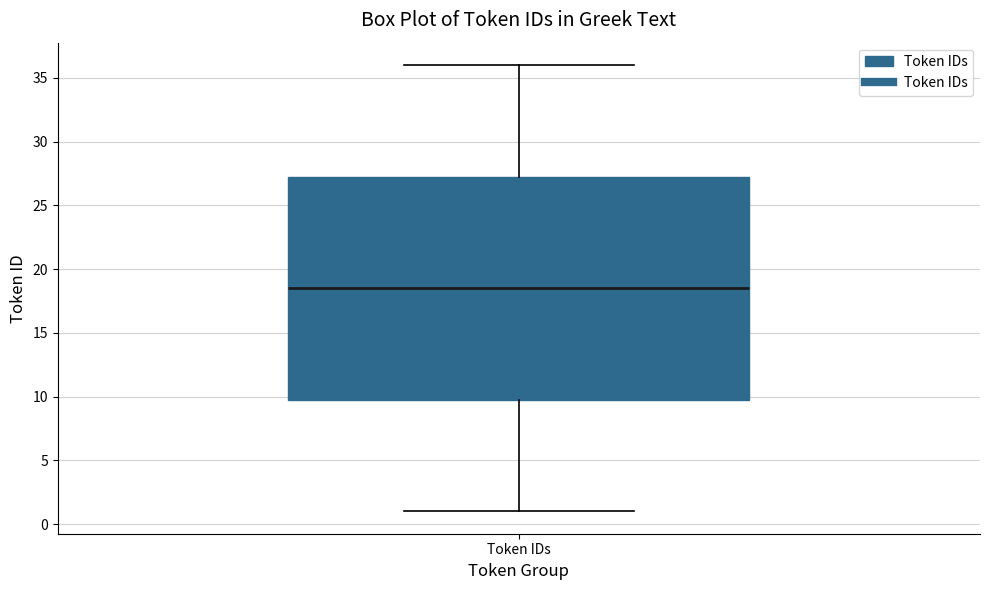

Where does the upper whisker of the box for Token IDs end on the y-axis? The values are not printed on the chart, so give them approximately, as read against the axis.

36.0